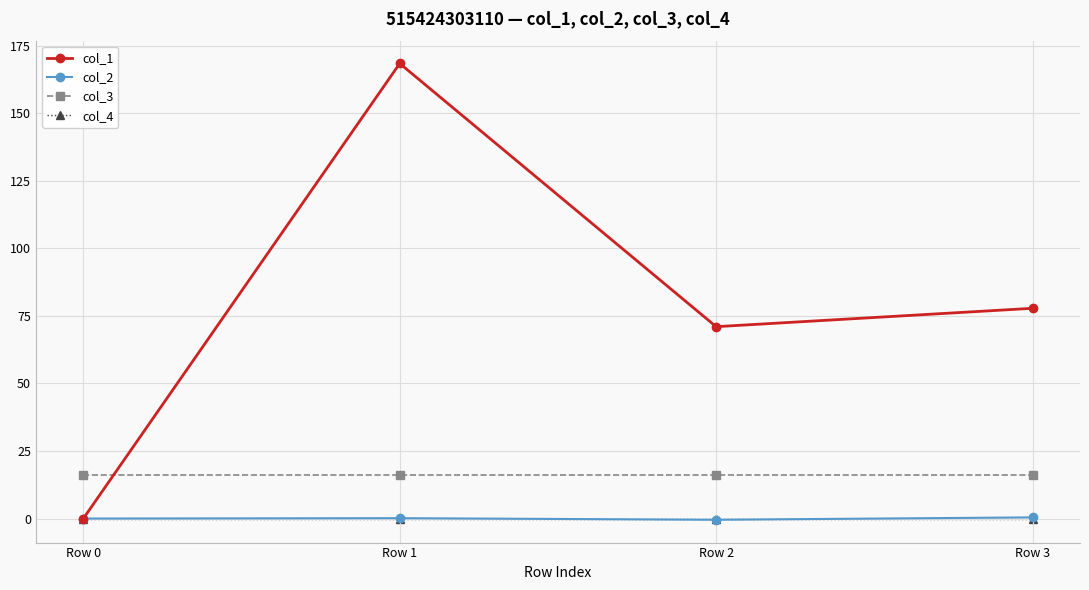

What is the total value across all series at Row 2?

86.5